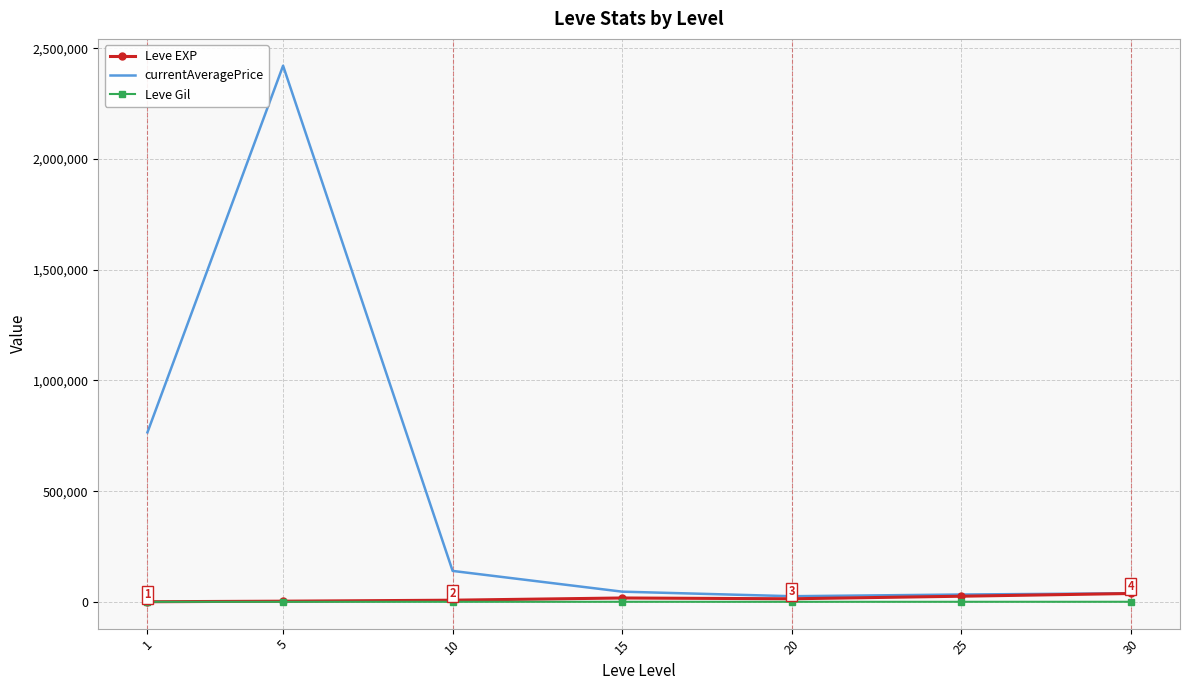

What is the sum of all Leve Gil values?

1725.6